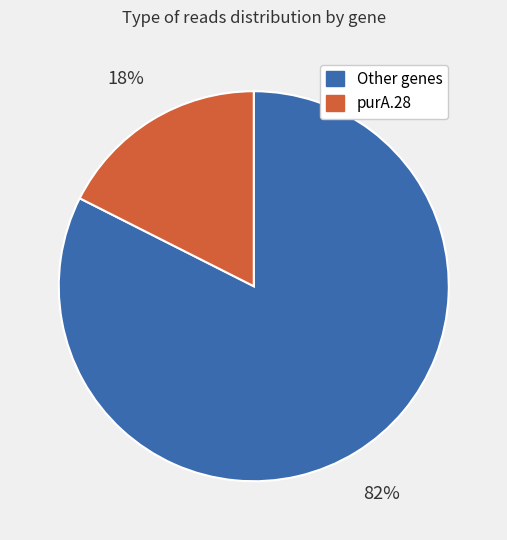

Does any single category account for the majority?

Yes